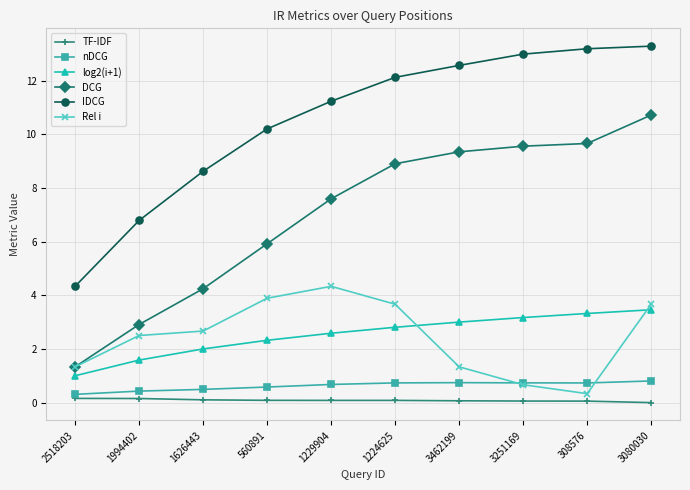

Is the value of DCG at 308576 greater than the value of Rel i at 1626443?

Yes